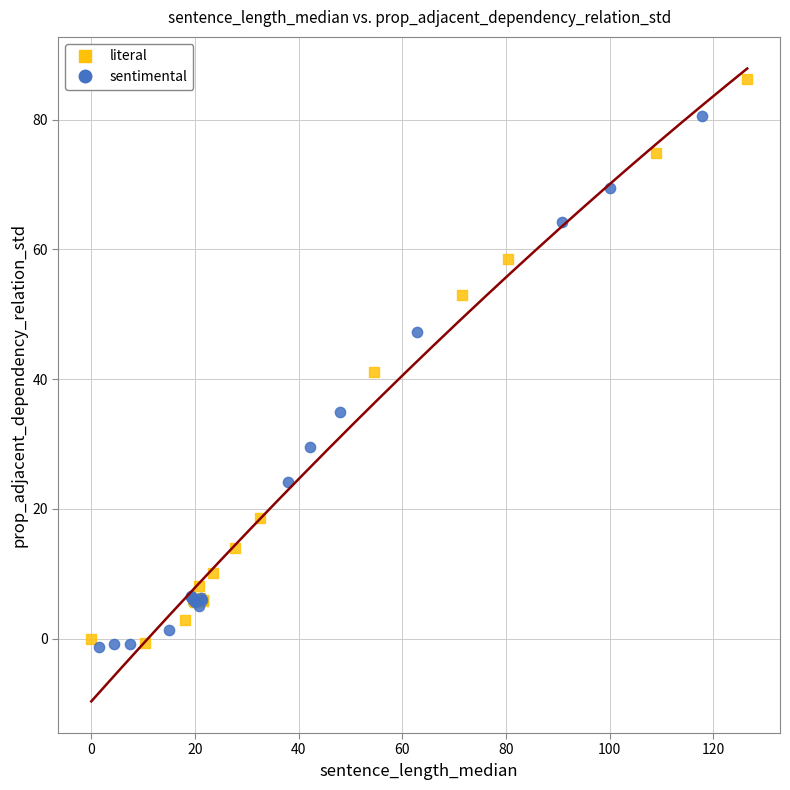

Which series reaches the maximum Y coordinate?

literal